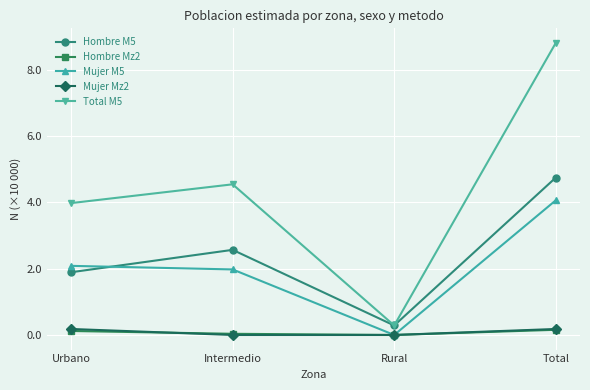

How many series are shown in this chart?

5